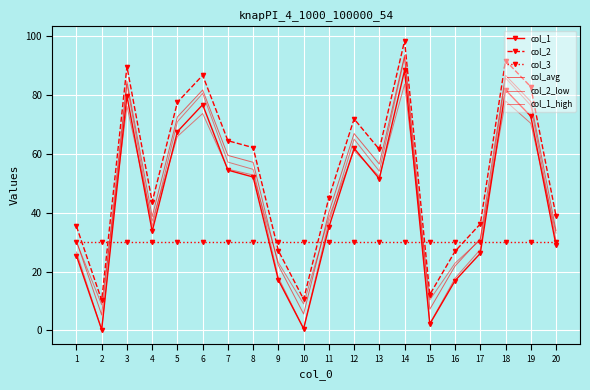

What is the difference between the highest and lowest values at 2?

29.8